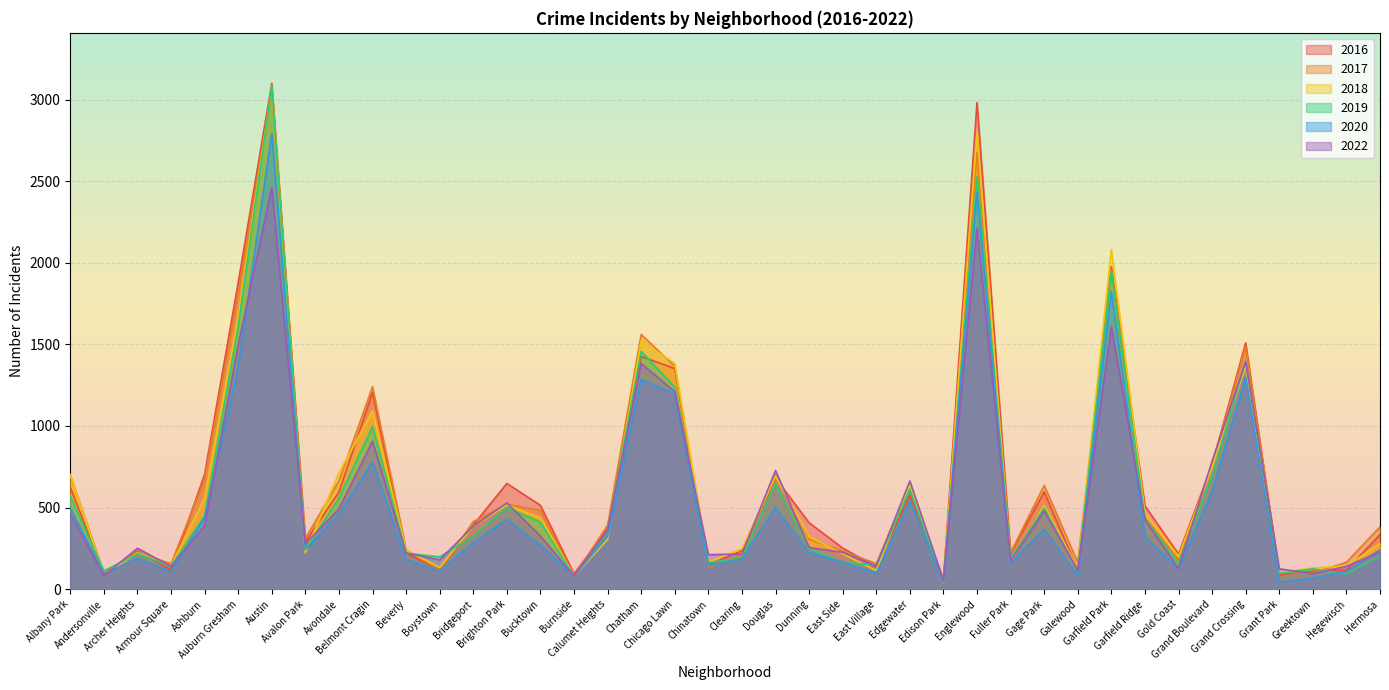

How many lines are shown in the chart?

6